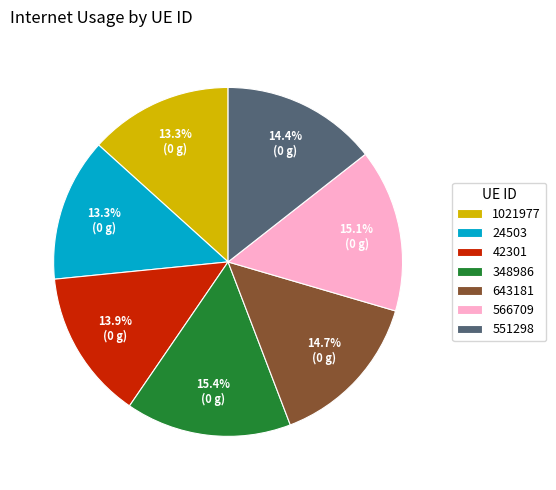

Does any single category account for the majority?

No